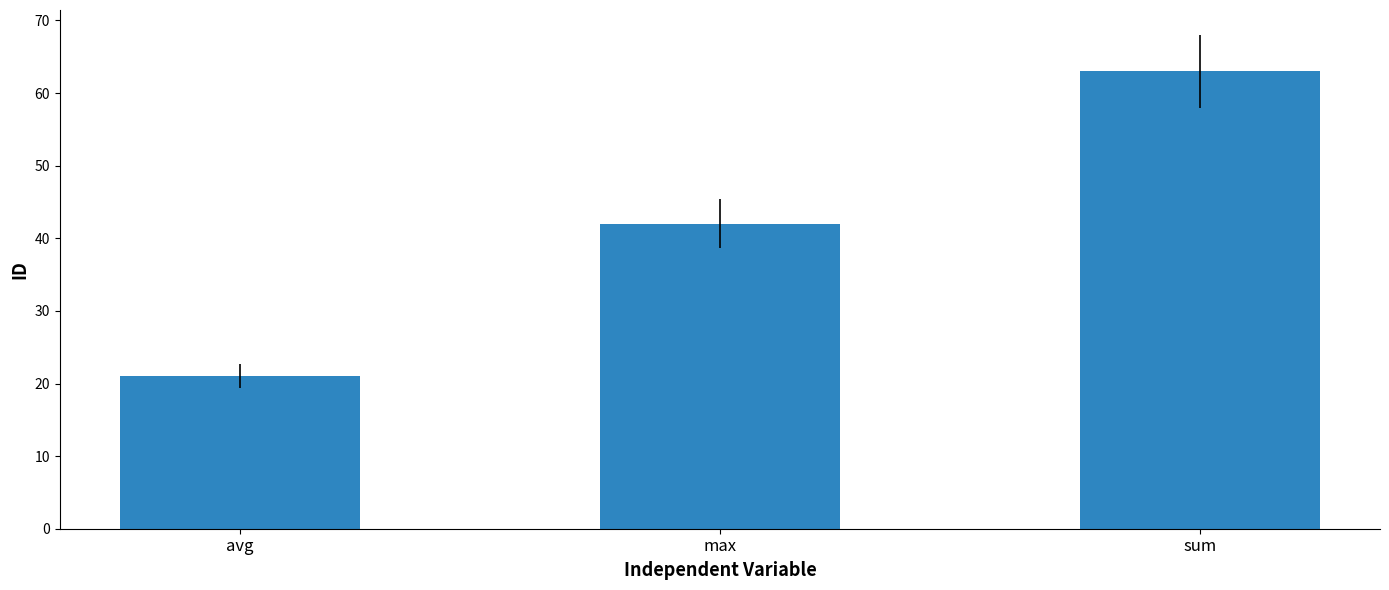

Reading left to right, transcribe all the data shown in this chart.

21	42	63